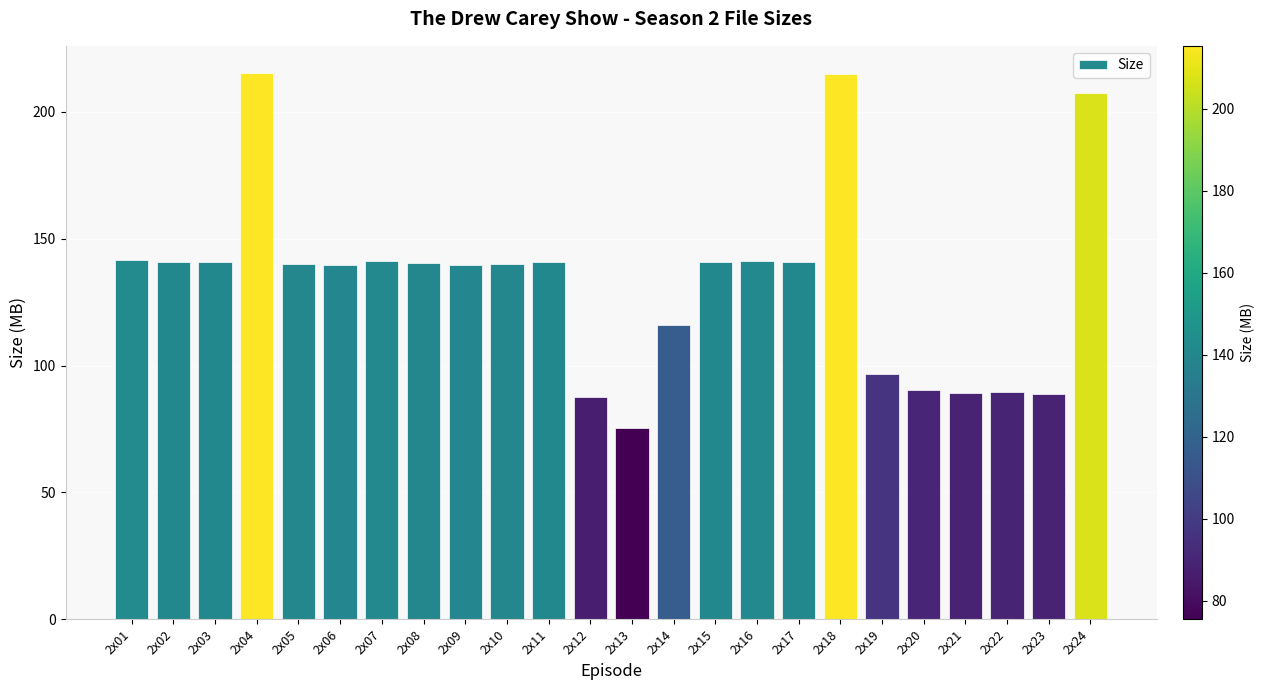

How many data points does each series have?

24